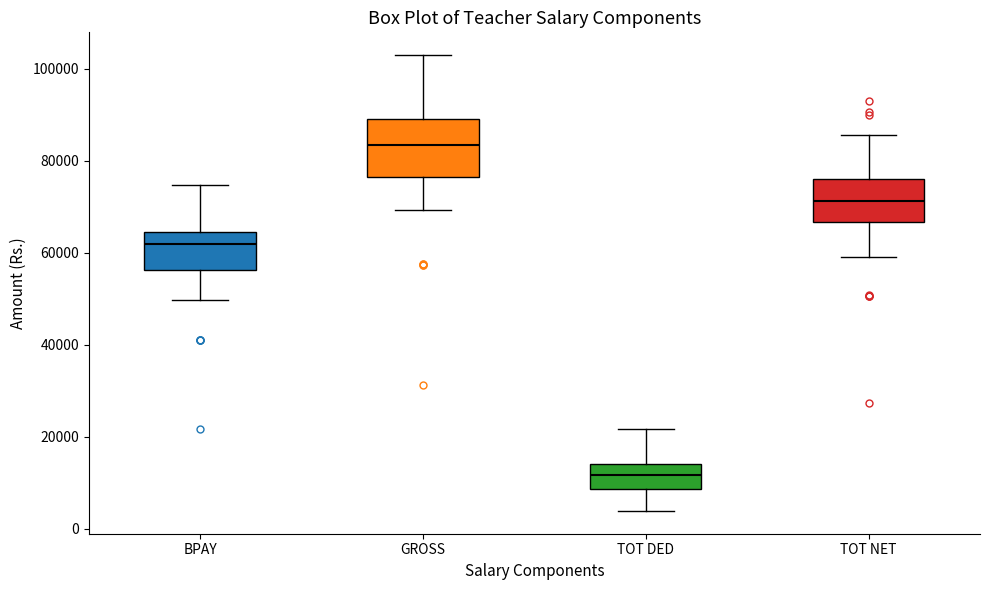

Reading left to right, read every box against the y-axis: the position of its median line, the range the box covers, and the ends of its whiskers. The values are not printed on the chart, so give them approximately, as read against the axis.

BPAY: median 62000, box 56000 to 64000, whiskers 50000 to 74000
GROSS: median 84000, box 76000 to 90000, whiskers 70000 to 102000
TOT DED: median 12000, box 8000 to 14000, whiskers 4000 to 22000
TOT NET: median 72000, box 66000 to 76000, whiskers 60000 to 86000